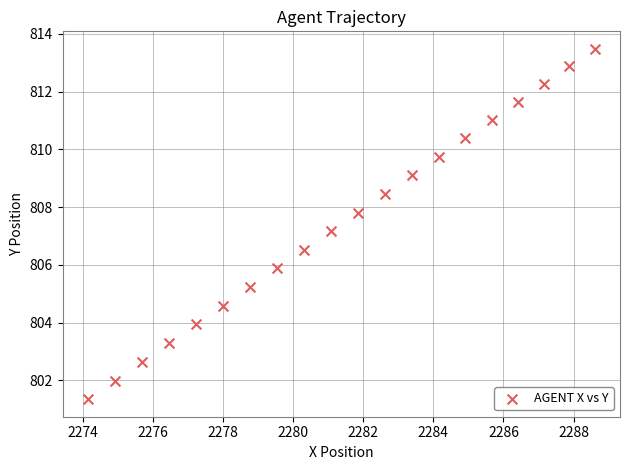

What Y value in the scatter plot is closest to 807?

807.2